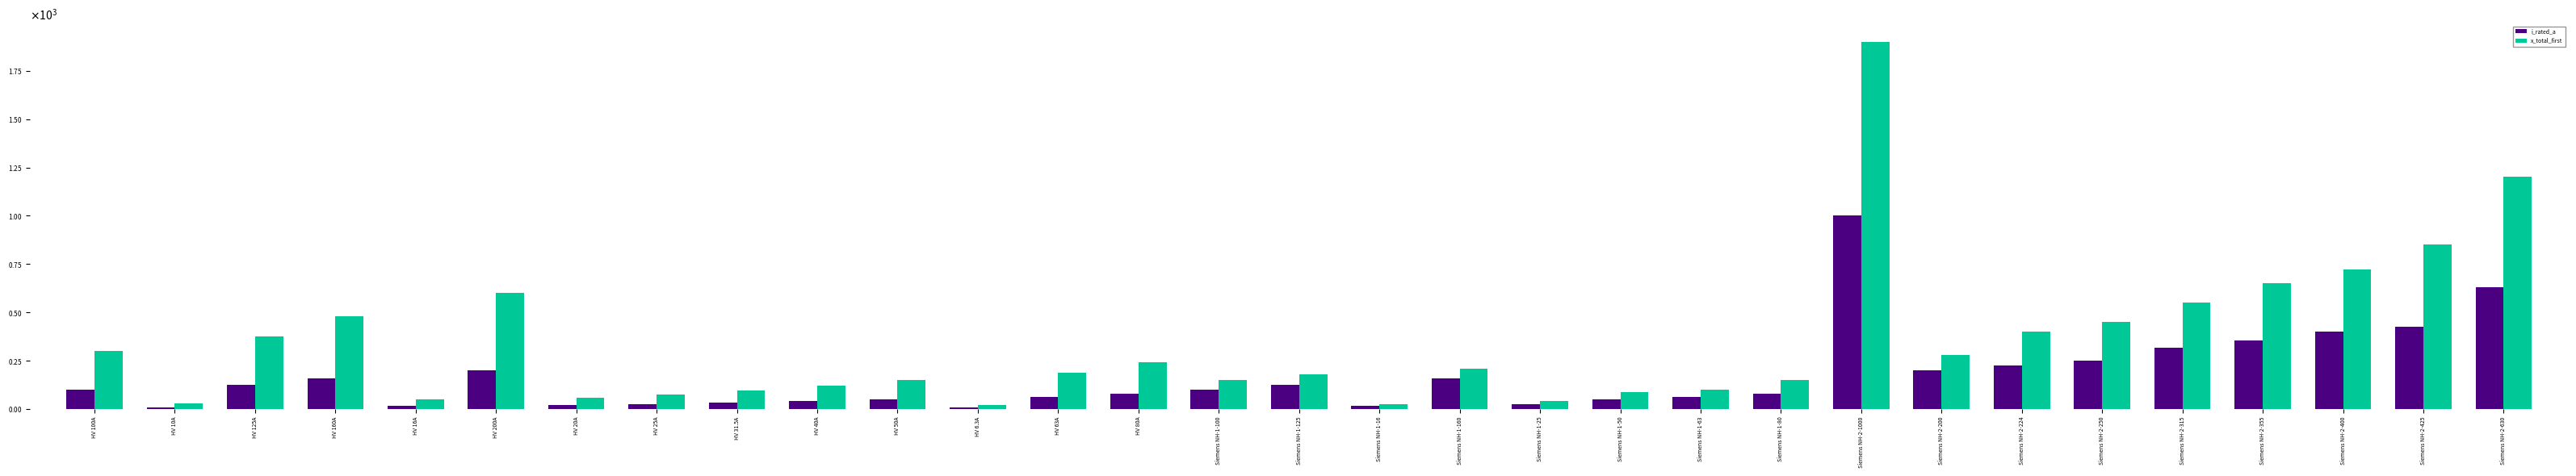

Does the chart contain stacked bars?

No